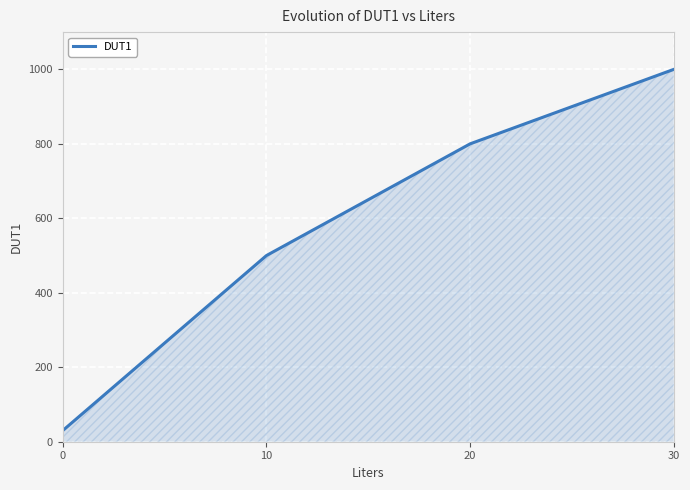

What is the change in value from 0 to 10?

+470